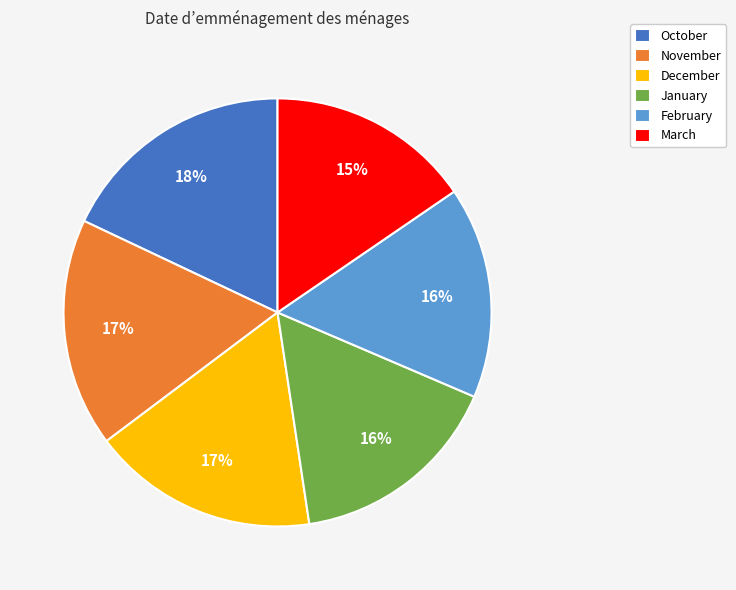

Is the sum of October and February greater than half?

No